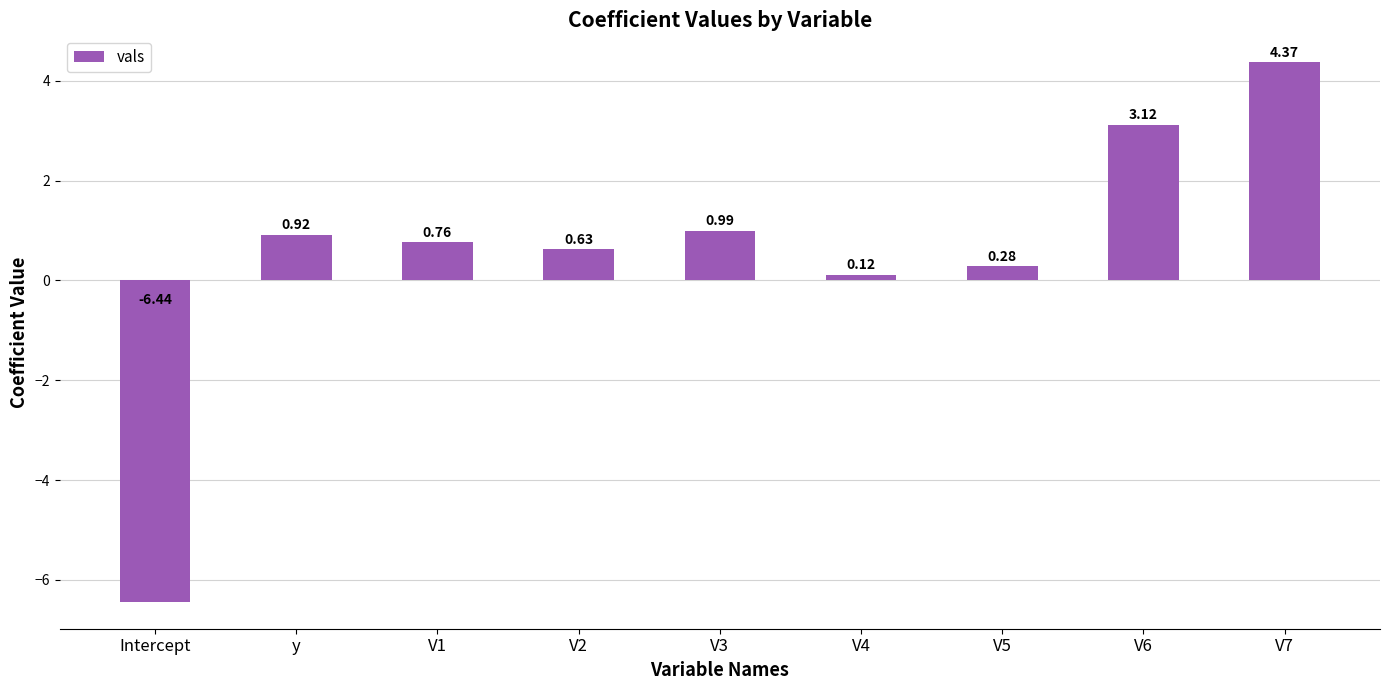

List the labels in order of value, smallest first.

Intercept, V4, V5, V2, V1, y, V3, V6, V7